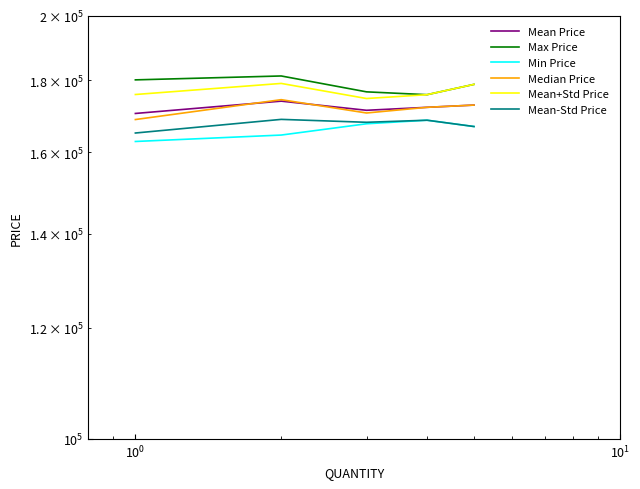

True or false: Max Price and Mean Price intersect in this chart.

False